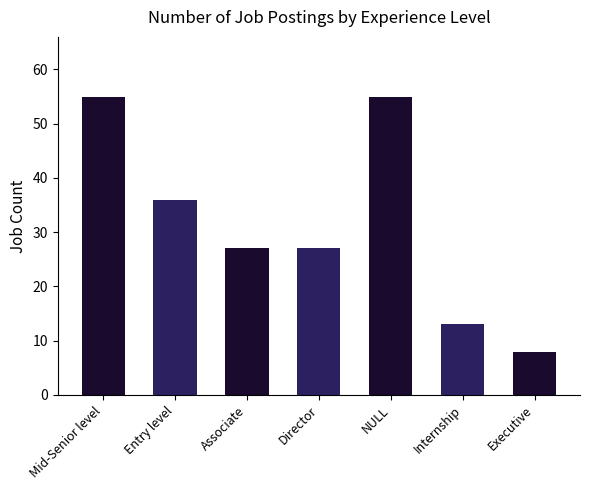

Reading right to left, list all the values displayed in this chart.

8	13	55	27	27	36	55